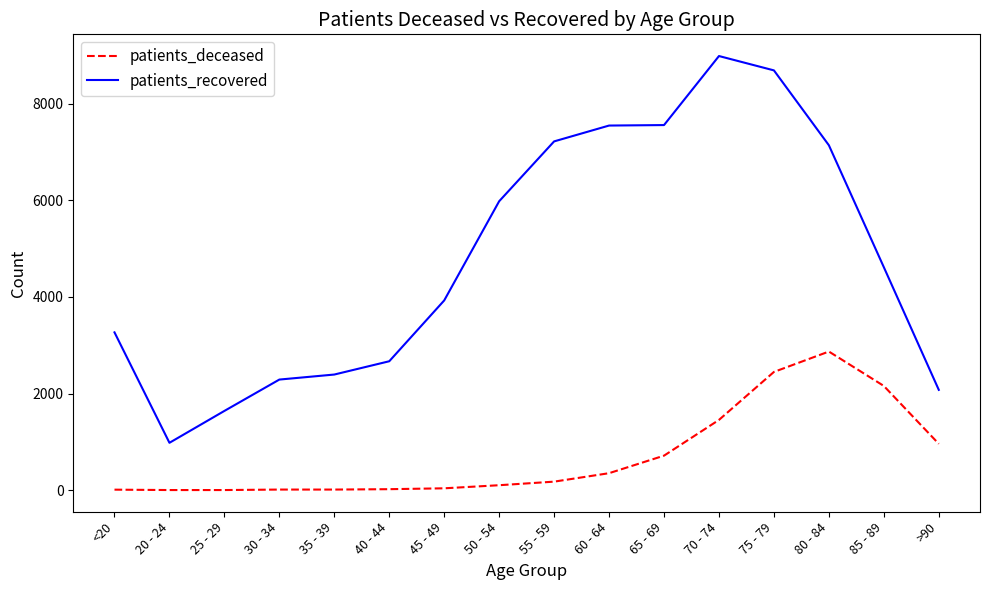

Is this an area chart (filled region under the line)?

No